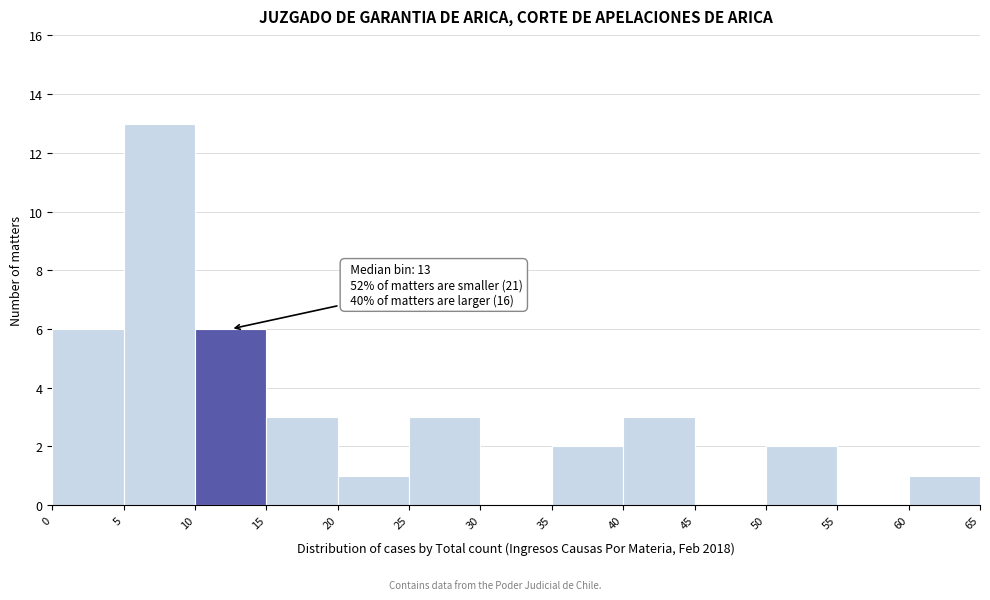

Which range on the x-axis has the tallest bar?

5 to 10